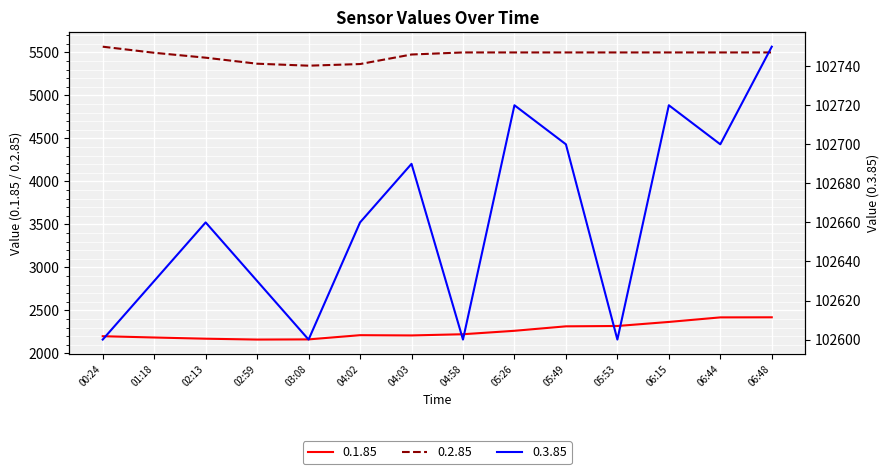

What is the average value of the 0.1.85 series?

2258